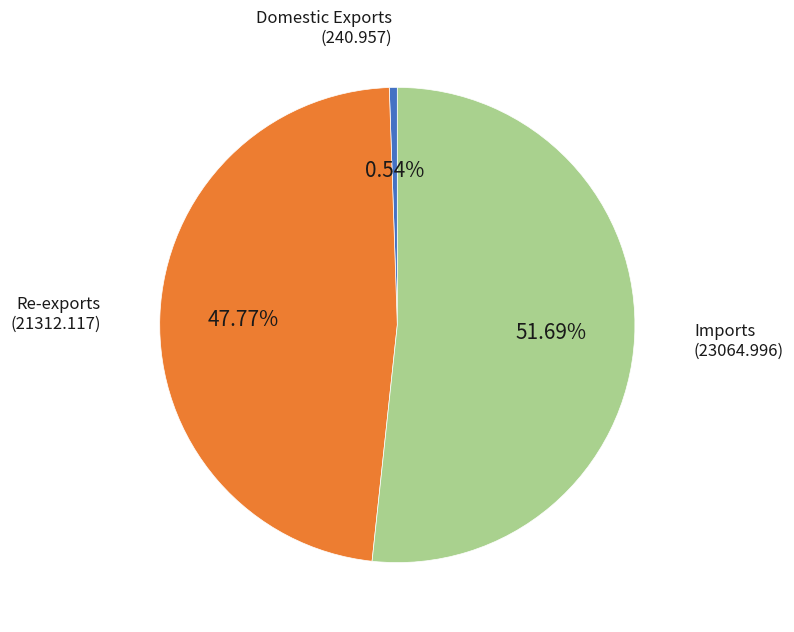

To the nearest percent, what portion does Imports represent?

52%